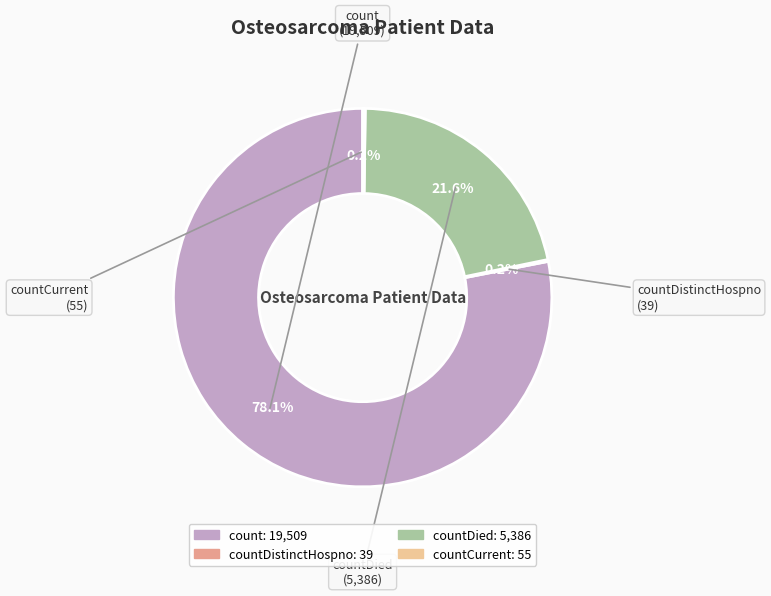

To the nearest percent, what is the difference between the largest and smallest slice percentages?

78%